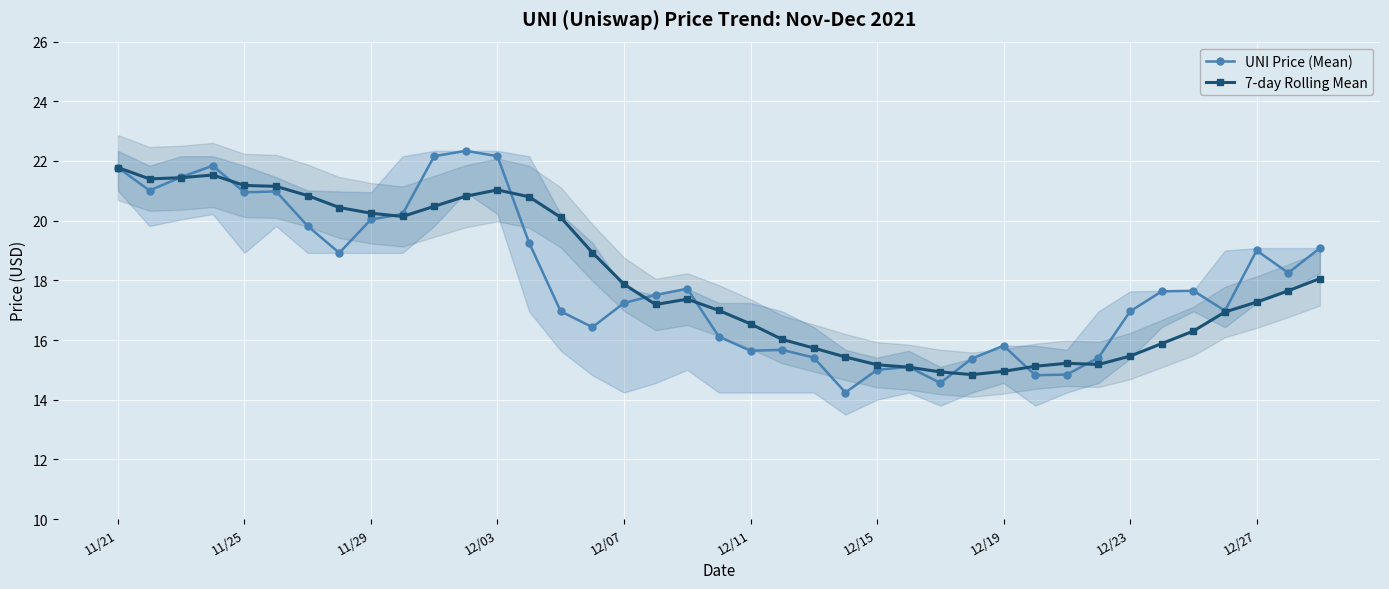

At how many categories does at least one series exceed 18?

19